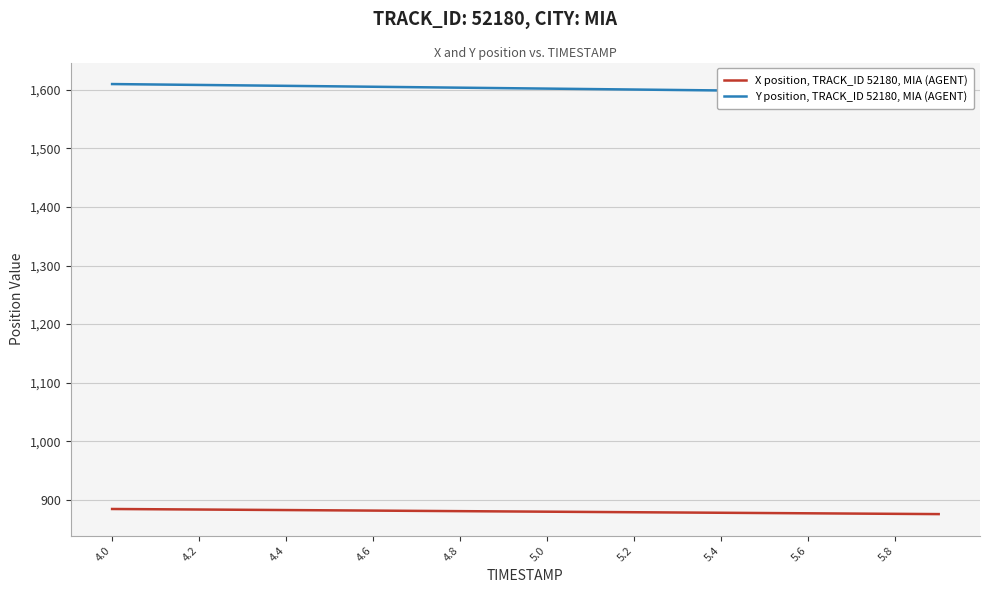

True or false: Y position, TRACK_ID 52180, MIA (AGENT) and X position, TRACK_ID 52180, MIA (AGENT) cross at least once.

False